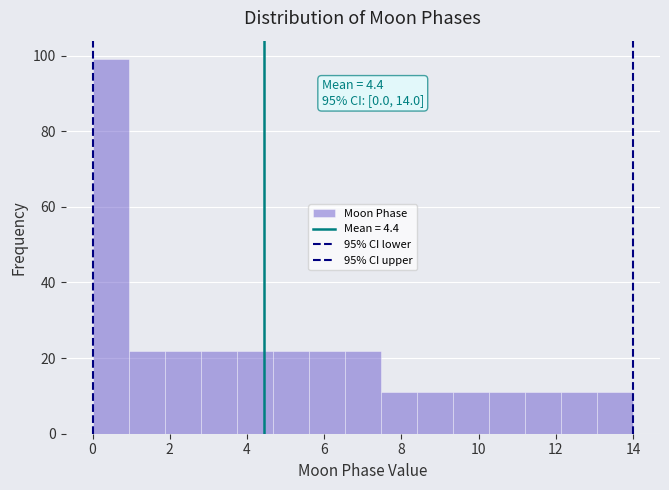

Which range on the x-axis has the tallest bar?

0.0 to 1.0